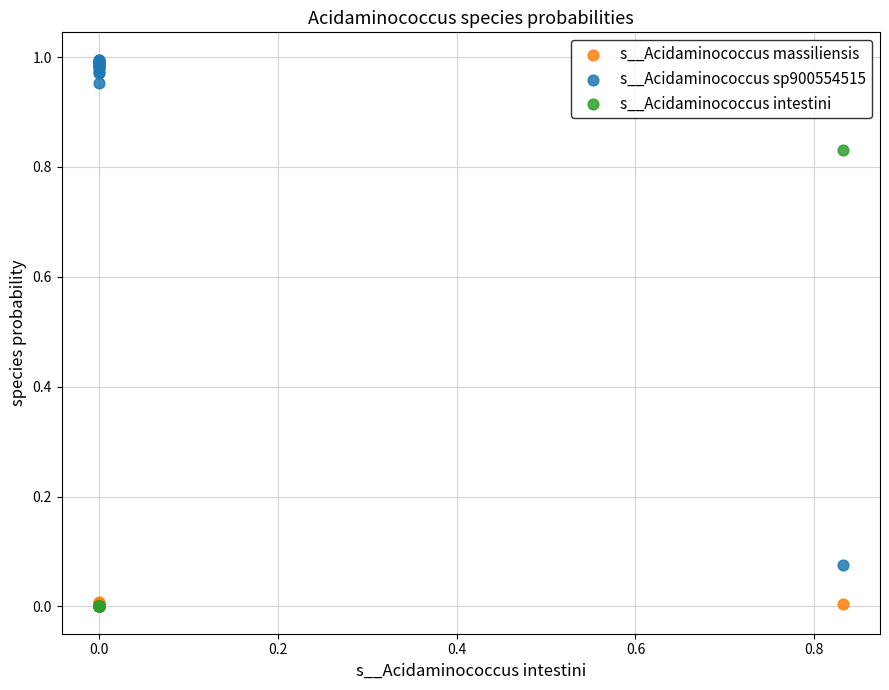

Which series reaches the maximum Y coordinate?

s__Acidaminococcus sp900554515